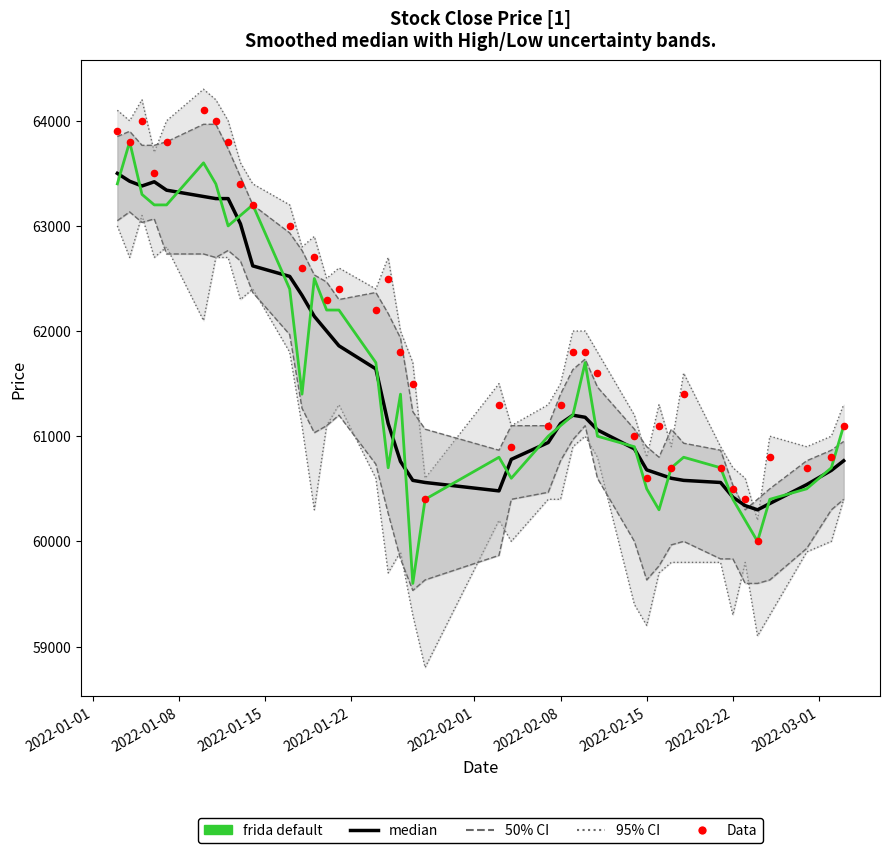

Which series contains the lowest Y value?

frida default